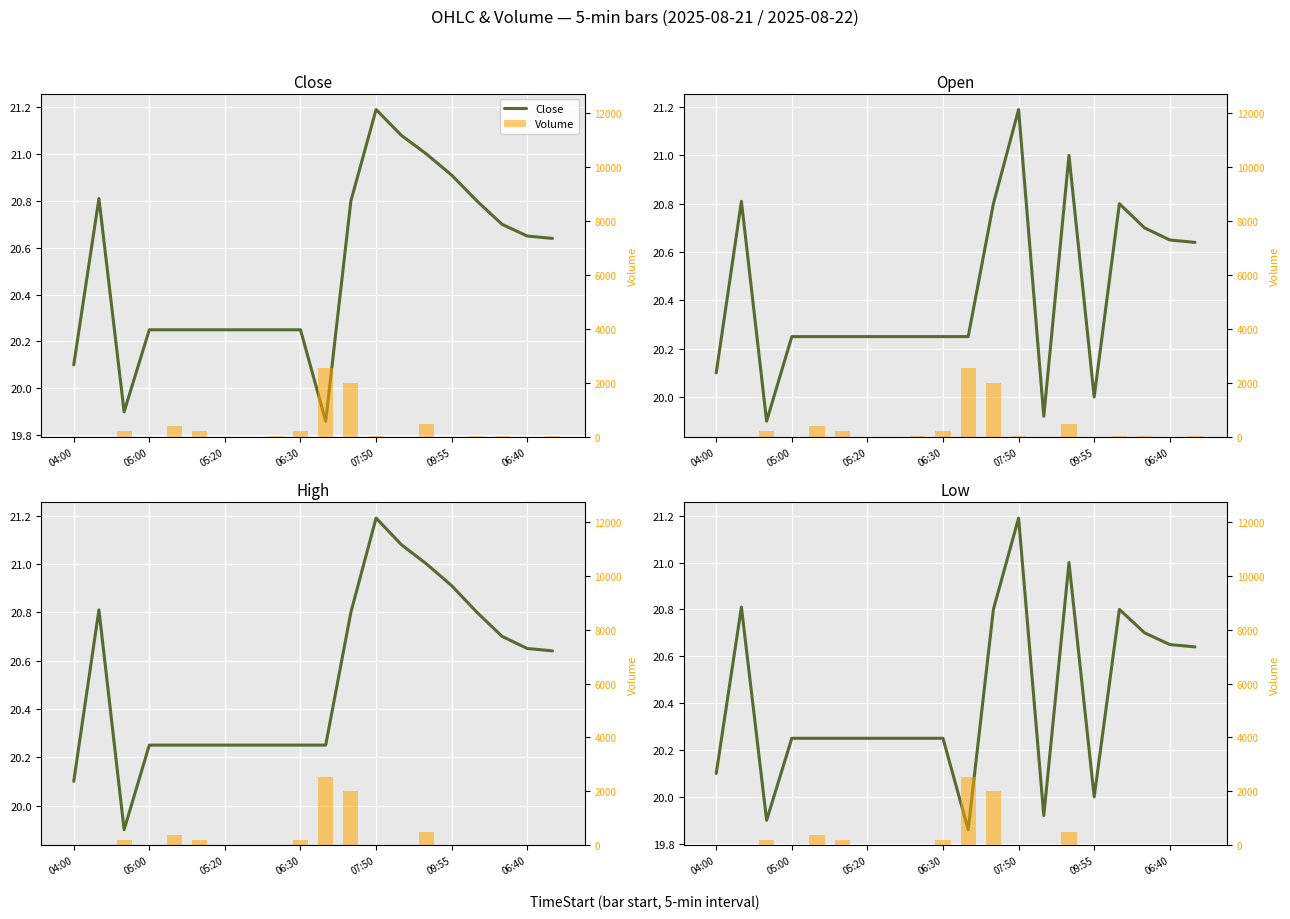

What is the difference between the maximum and minimum values in the High series?

1.3